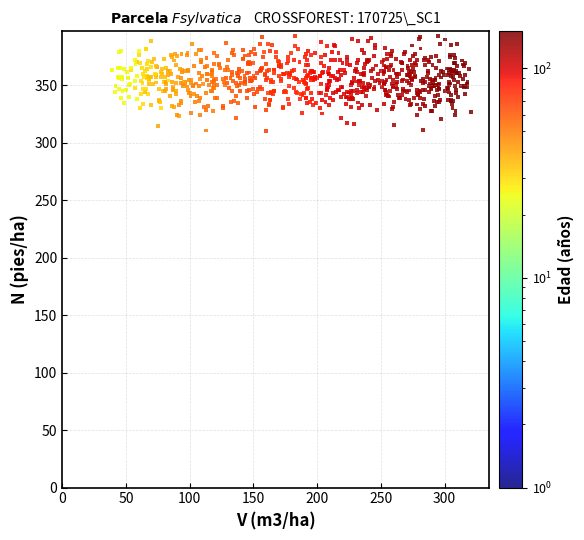

What is the range of Y values (max minus min)?

82.5